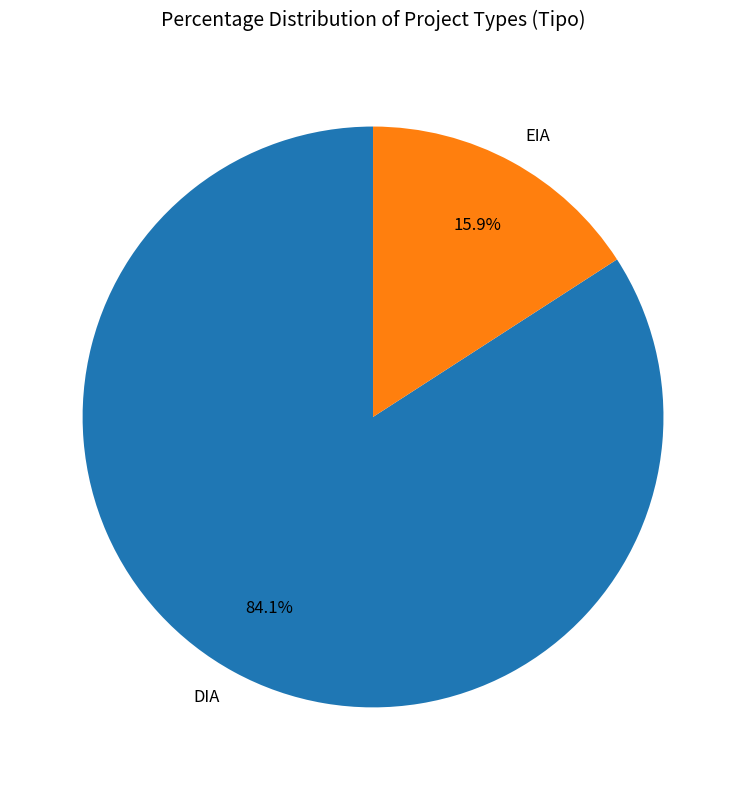

How many segments does this pie chart have?

2